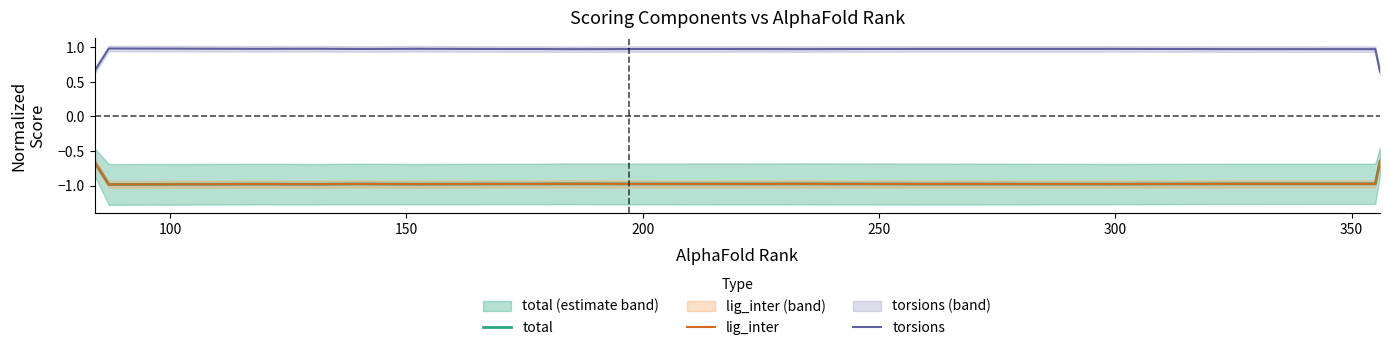

What is the highest value of the torsions series?

1.0